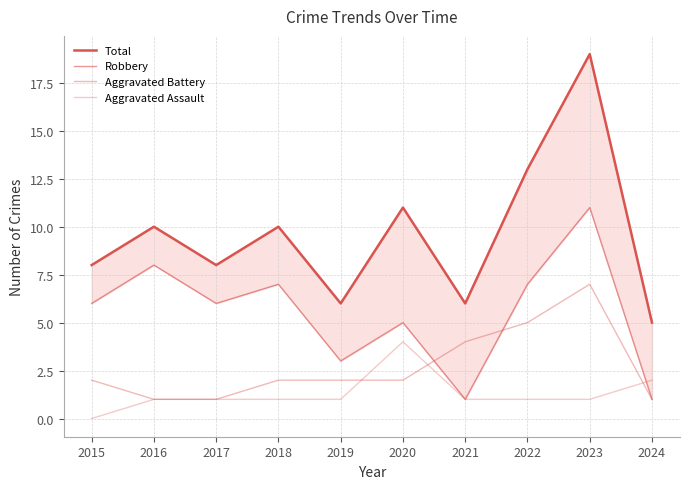

What is the difference between the second highest and second lowest values in the Aggravated Assault series?

1